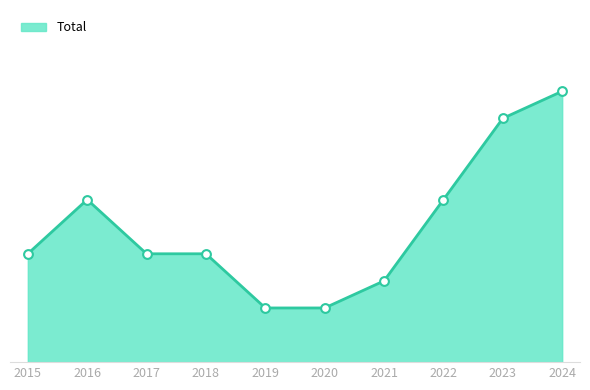

What is the ratio of the value at 2015 to the value at 2021?

1.3